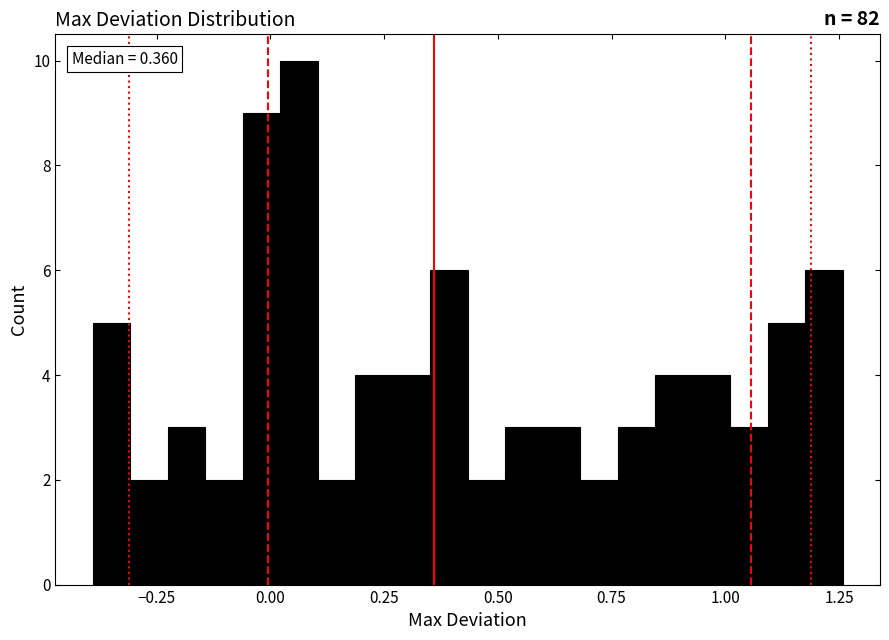

Read against the x-axis, roughly where is the centre of the tallest bar?

0.05